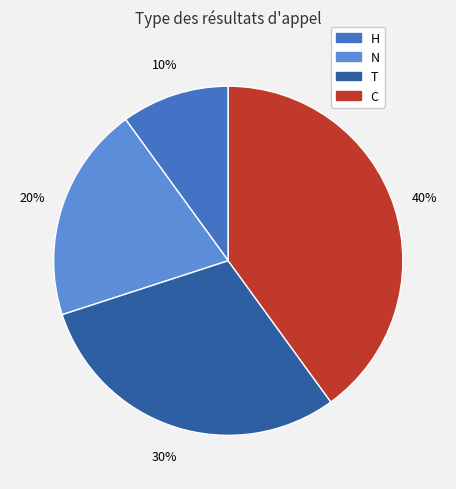

How many segments does this pie chart have?

4